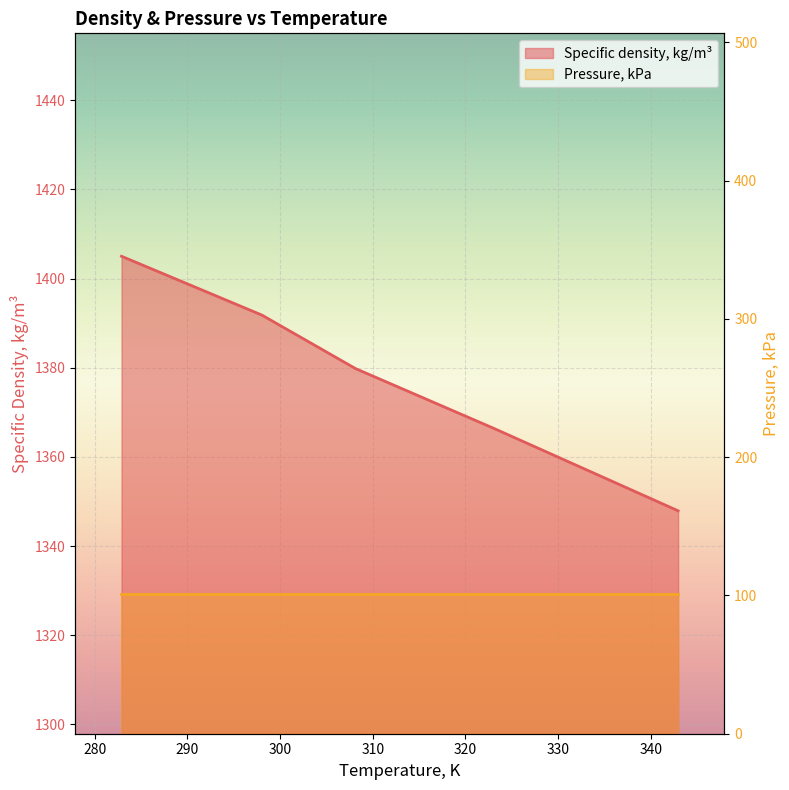

Between 322.95 and 342.95, which is larger?

322.95